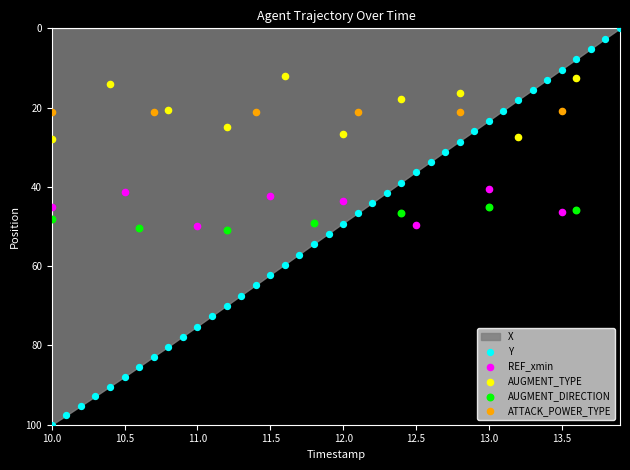

Which series contains the highest Y value?

Y